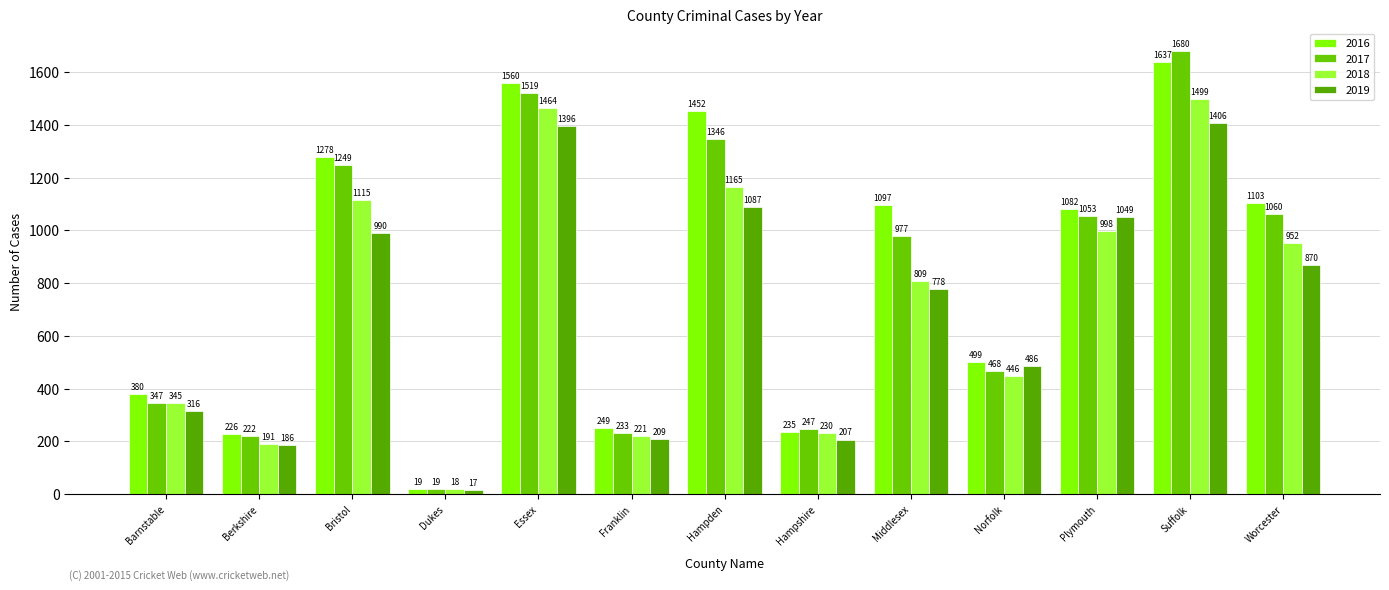

What is the label of the 4th bar from the left?

Dukes